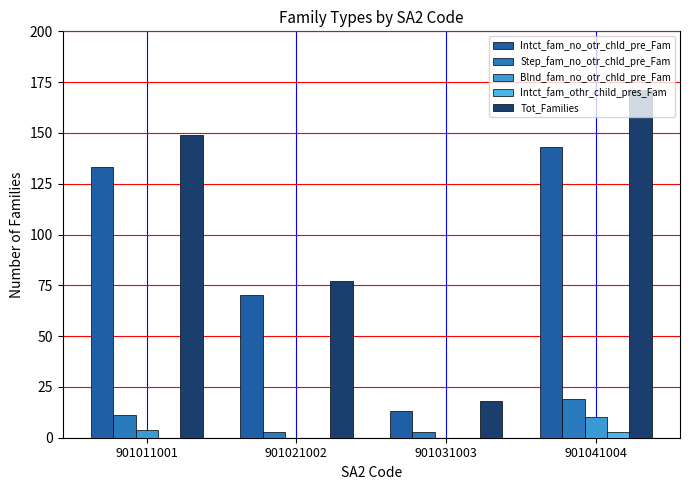

Which series has the largest total across all categories?

Tot_Families